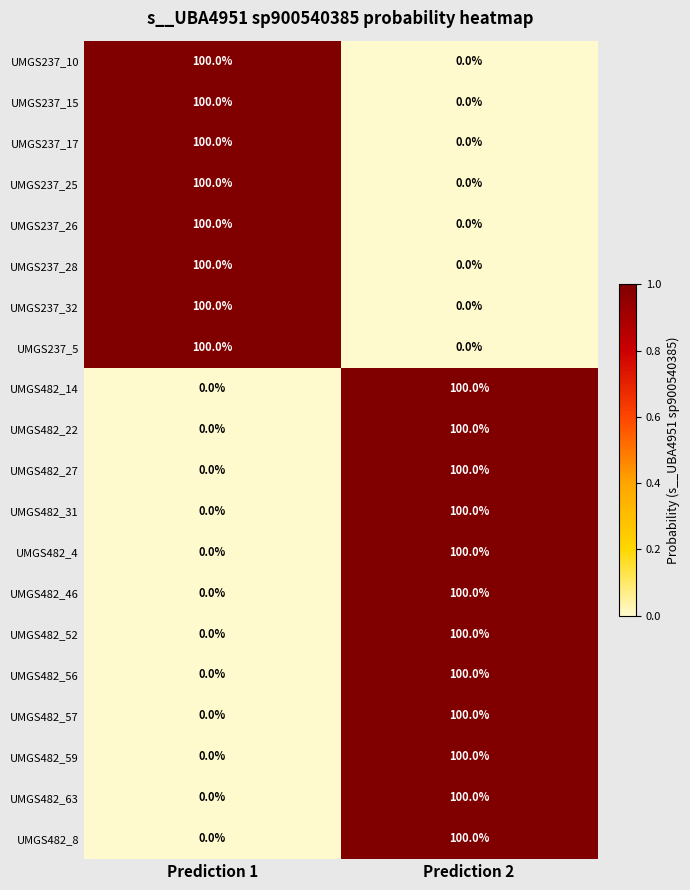

What is the difference between the highest and lowest values at Prediction 2?

100